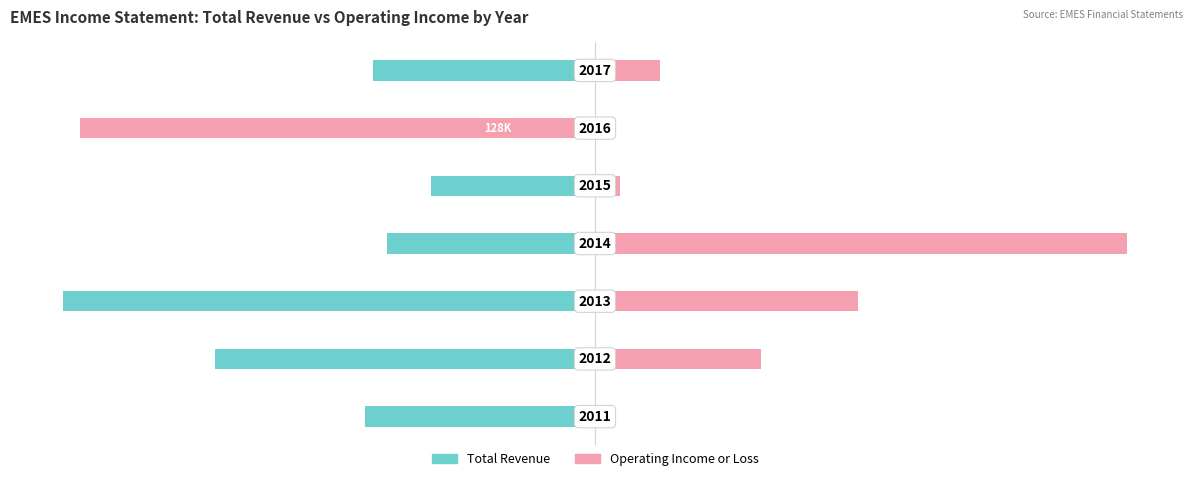

What is the approximate value of Total Revenue at 3?

-39.1